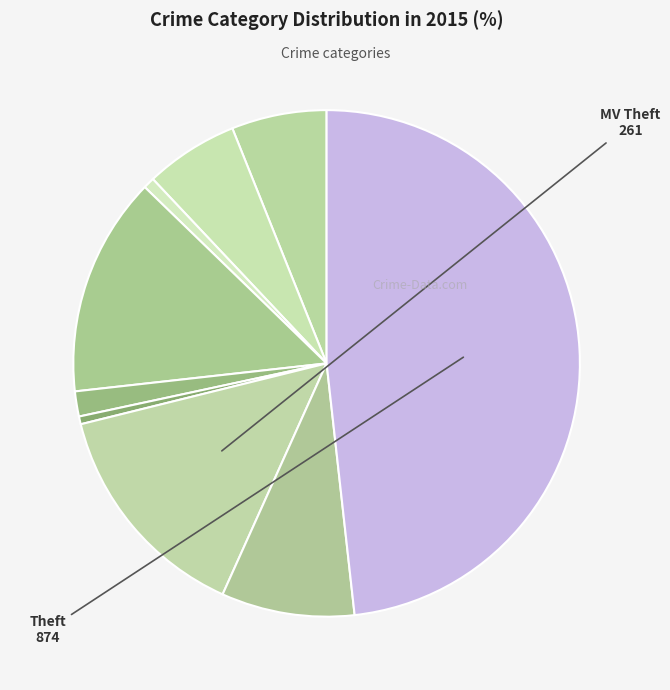

Count the number of slices in the pie.

9